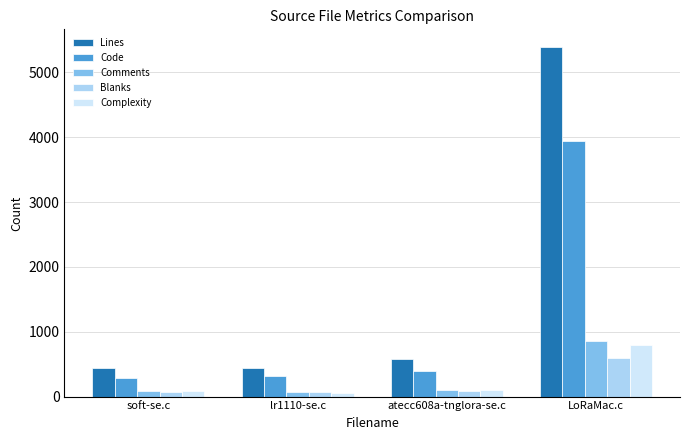

Which category has the highest value in the Lines series?

LoRaMac.c